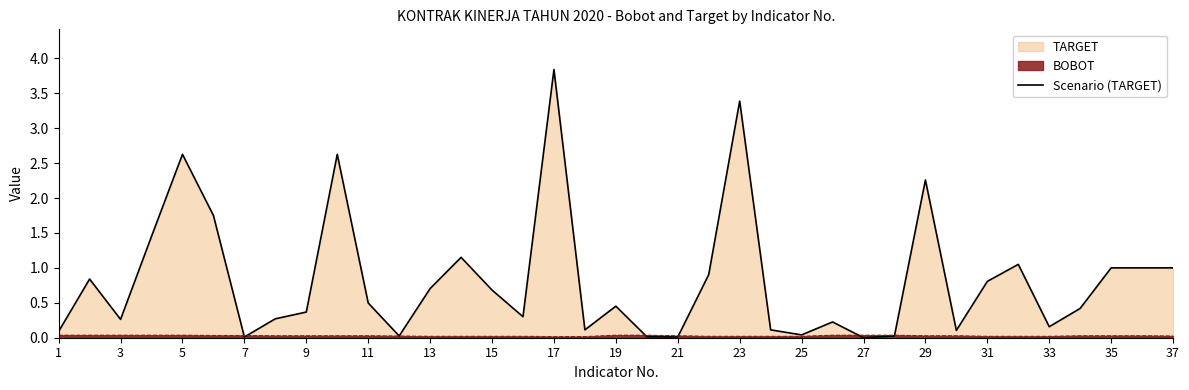

At which category is the sum across all series the highest?

17